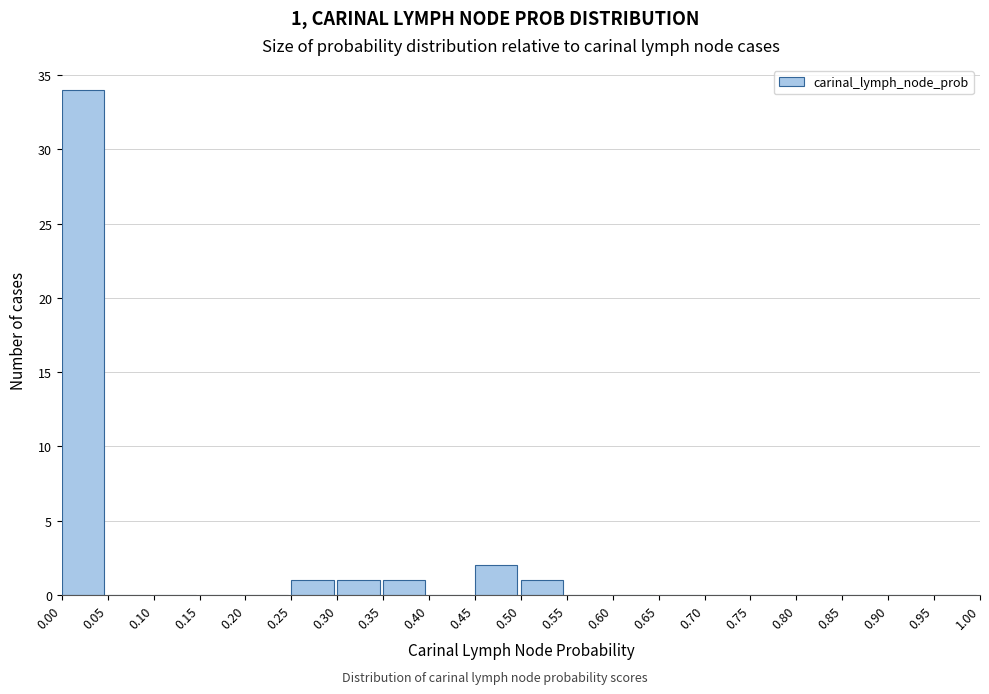

Over which range of the x-axis is the bar tallest?

0.00 to 0.05